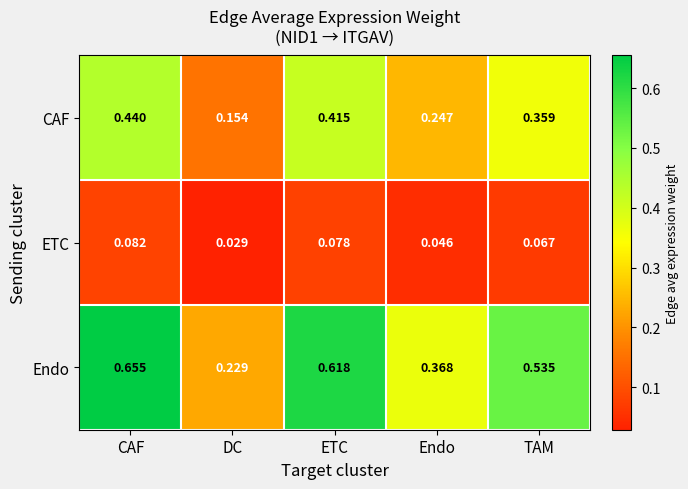

At which category is the sum across all series the highest?

CAF